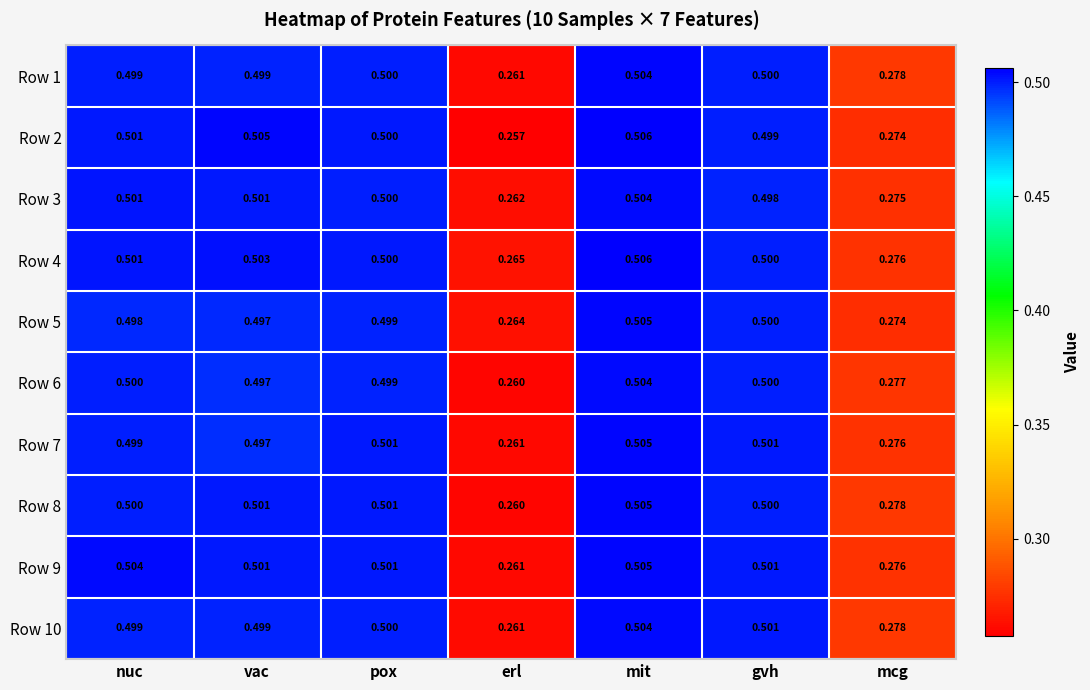

Where is Row 4 nearest to the value 0?

erl